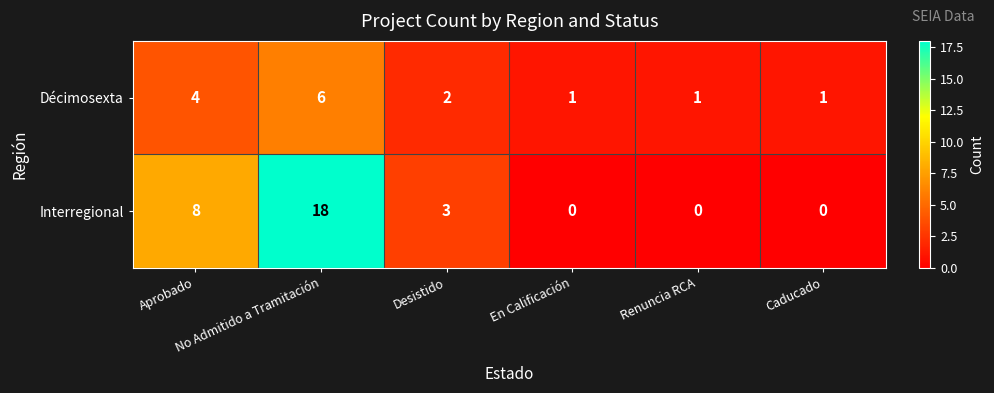

List the series in order of their overall mean, highest first.

Interregional, Décimosexta